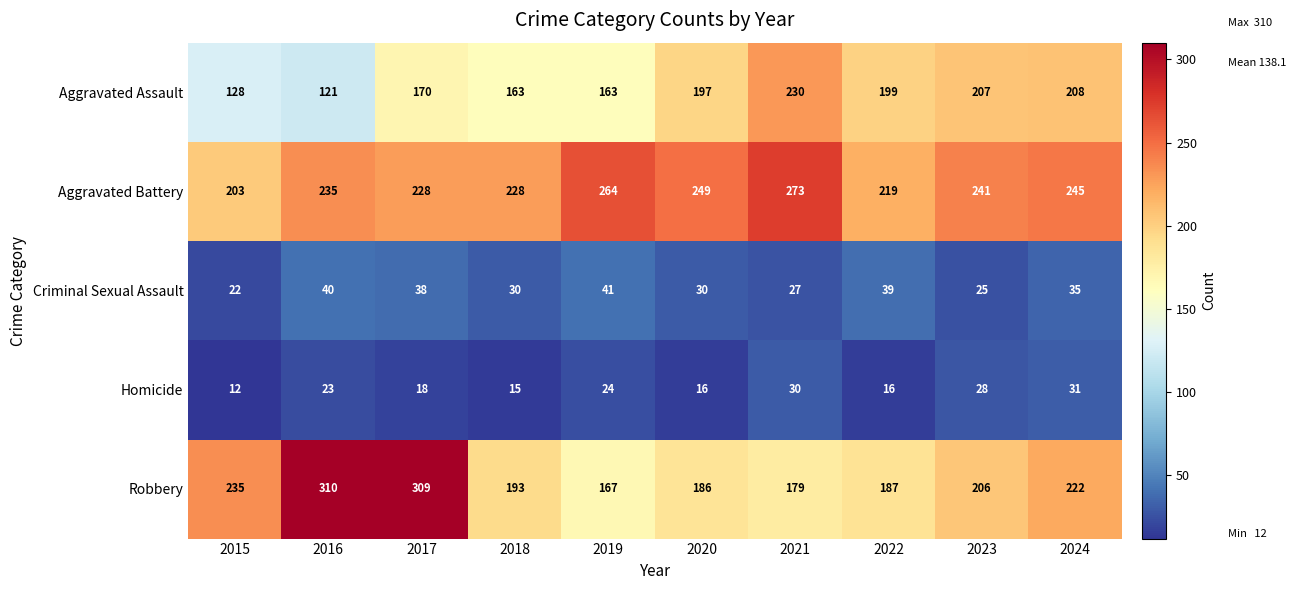

Which label corresponds to the largest value in the chart?

2016